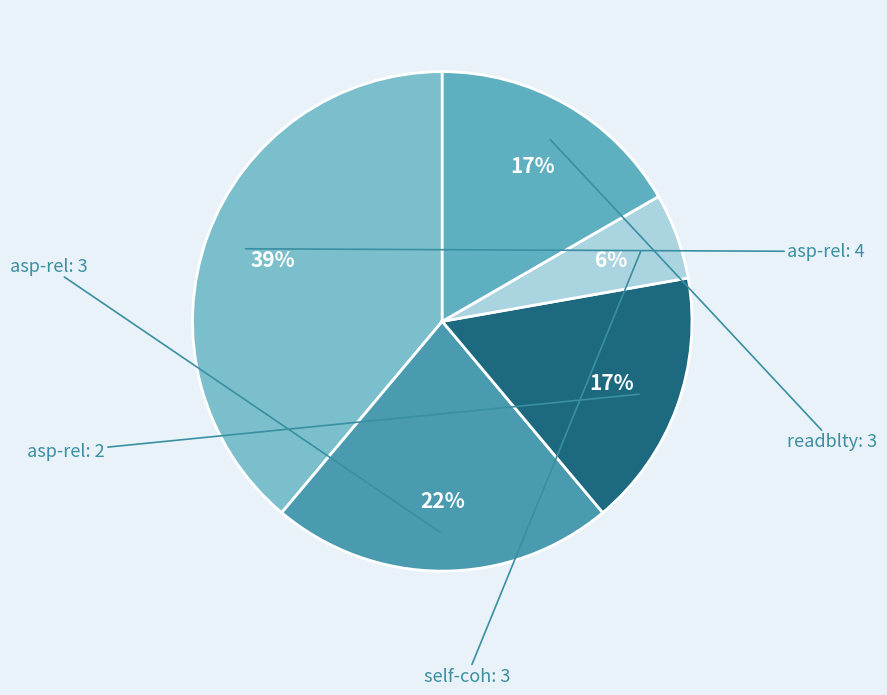

Count the number of slices in the pie.

5